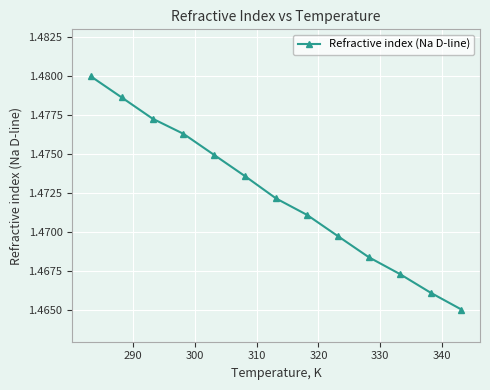

True or false: there are more than 1 points higher than both neighbors.

False